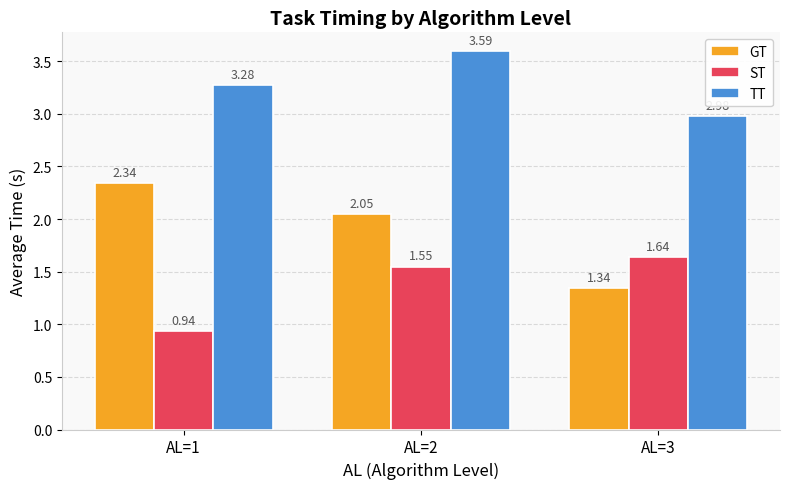

Rank the series by their average value, from lowest to highest.

ST, GT, TT